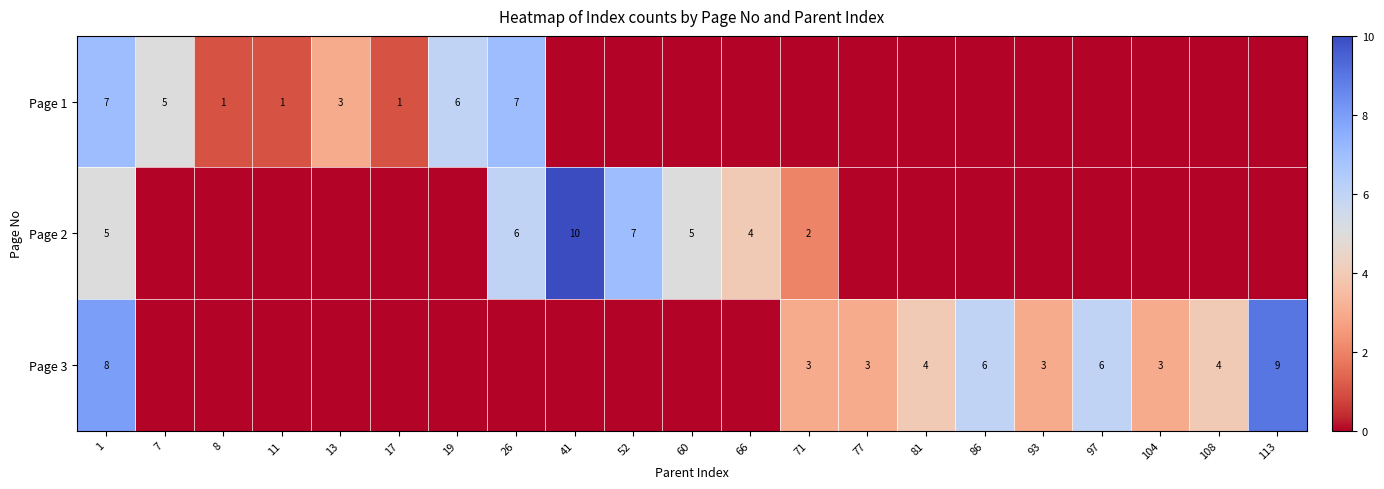

True or false: Page 3 has a value of 3 at 97.

False